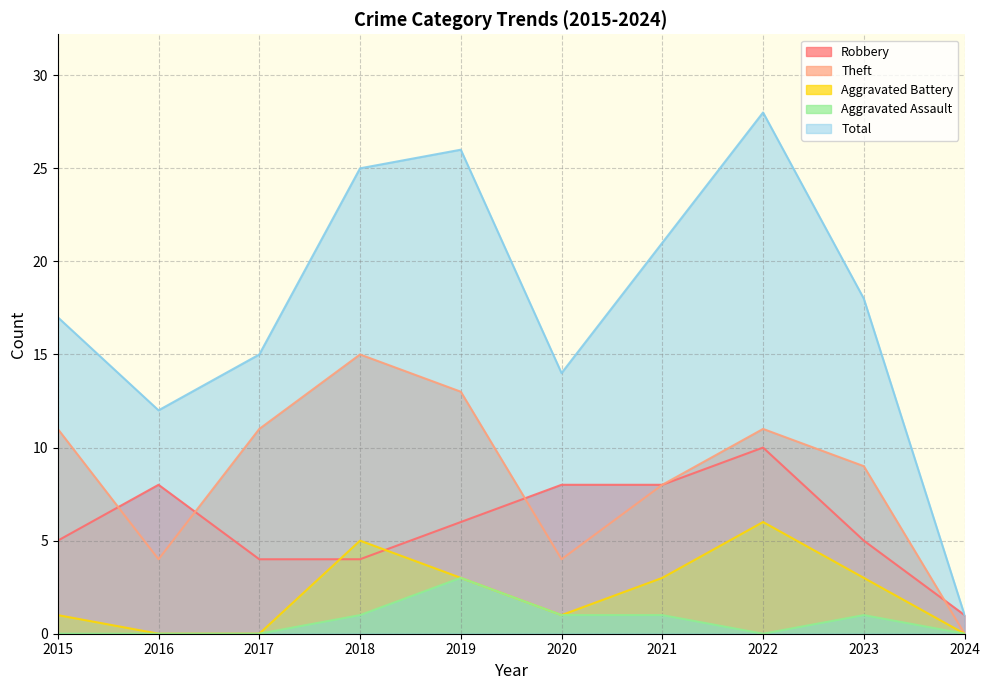

The value of Robbery at 2022 is 3. True or false?

False